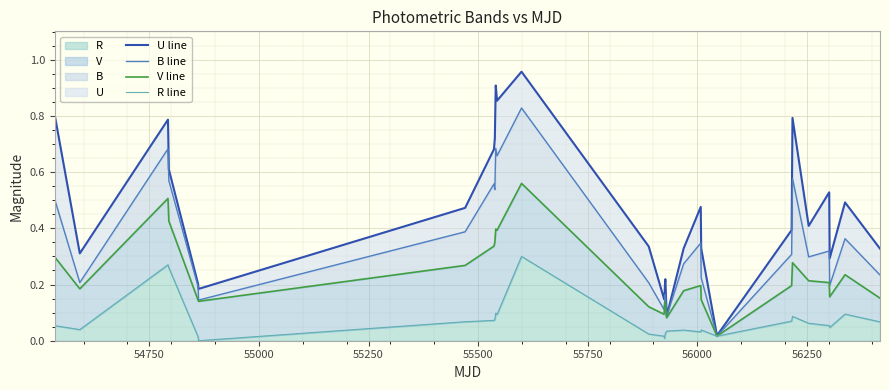

How many data points does each series have?

29